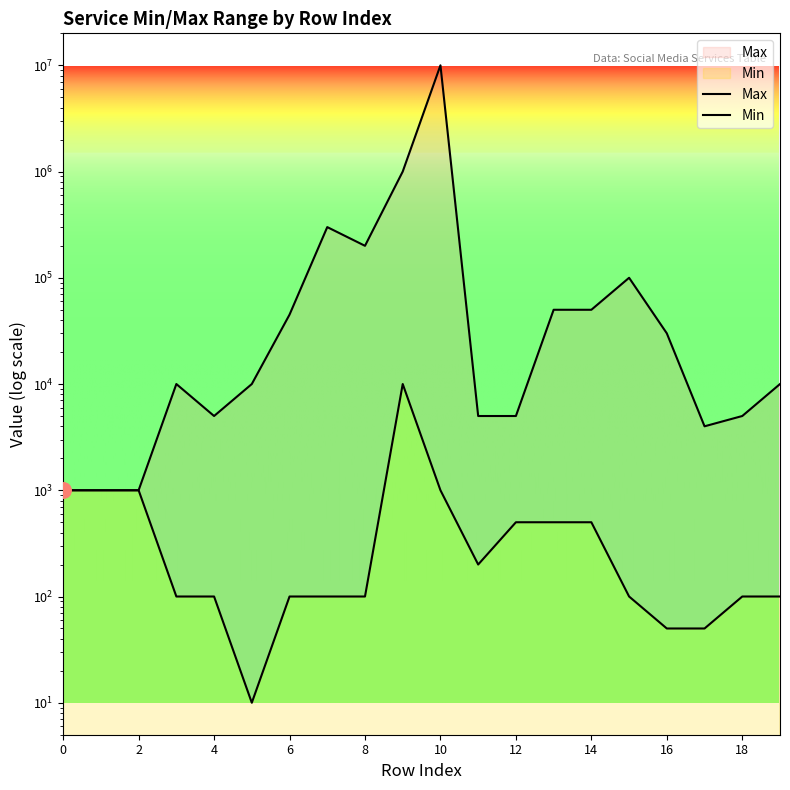

Which series has the largest total across all categories?

Max